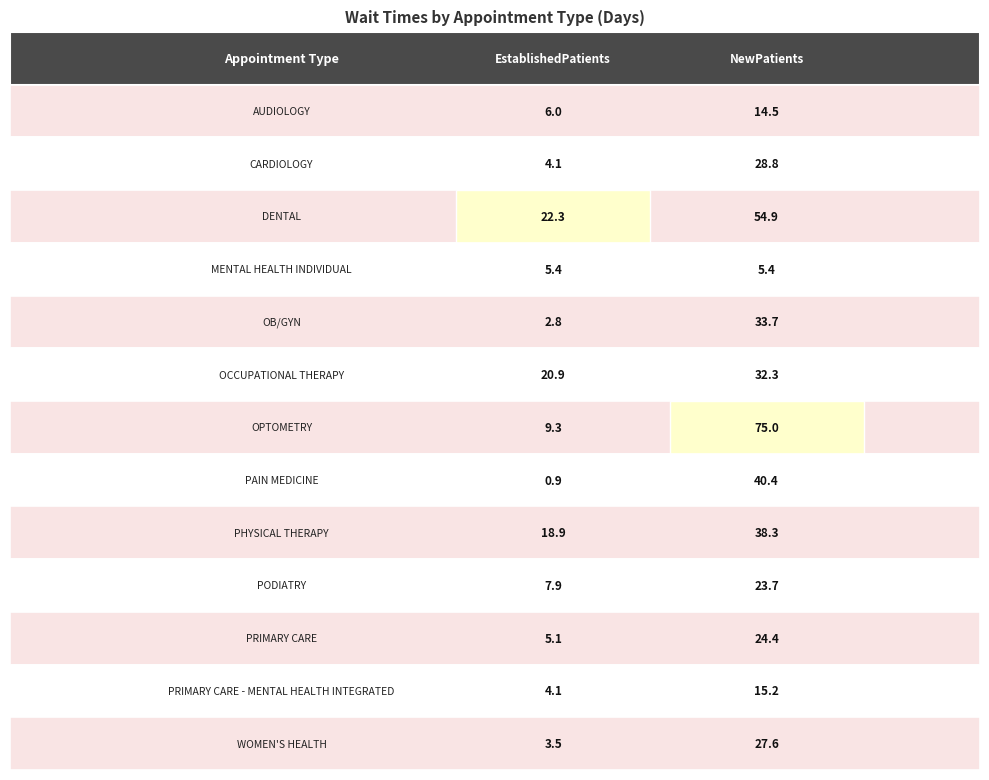

What value does the PRIMARY CARE - MENTAL HEALTH INTEGRATED series have at 1?

15.2